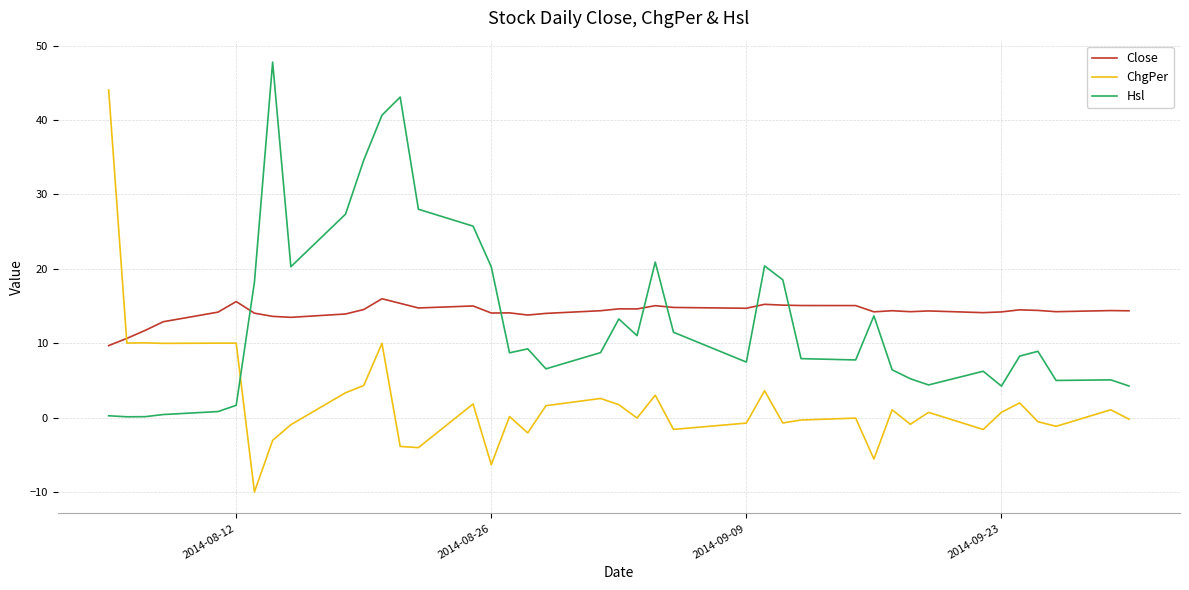

What is the highest value of the Hsl series?

47.8